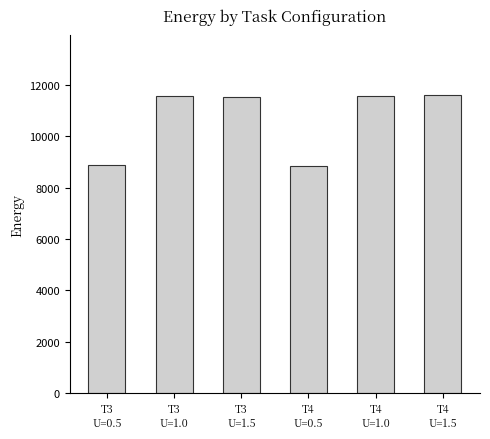

What is the maximum value shown in the chart?

11605.8